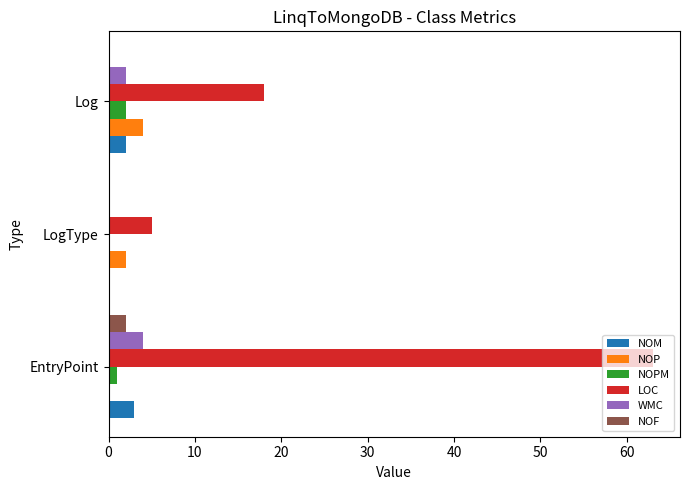

What is the sum of all NOP values?

6